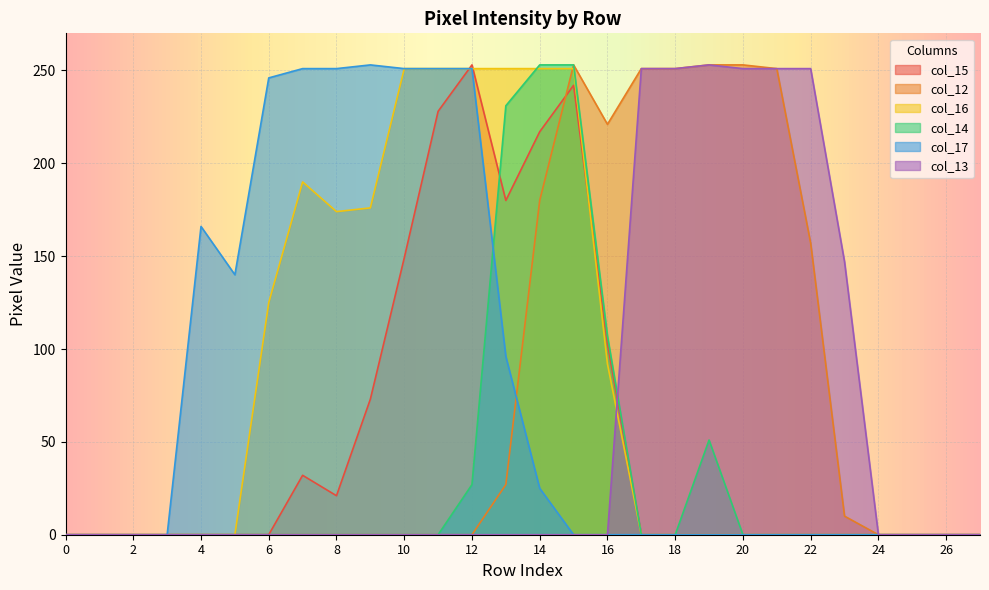

Reading left to right, transcribe all the data shown in this chart.

col_15: 0=0	1=0	2=0	3=0	4=0	5=0	6=0	7=32	8=21	9=73	10=149	11=228	12=253	13=180	14=217	15=242	16=103	17=0	18=0	19=0	20=0	21=0	22=0	23=0	24=0	25=0	26=0	27=0
col_12: 0=0	1=0	2=0	3=0	4=0	5=0	6=0	7=0	8=0	9=0	10=0	11=0	12=0	13=27	14=180	15=253	16=221	17=251	18=251	19=253	20=253	21=251	22=157	23=10	24=0	25=0	26=0	27=0
col_16: 0=0	1=0	2=0	3=0	4=0	5=0	6=125	7=190	8=174	9=176	10=251	11=251	12=251	13=251	14=251	15=251	16=92	17=0	18=0	19=0	20=0	21=0	22=0	23=0	24=0	25=0	26=0	27=0
col_14: 0=0	1=0	2=0	3=0	4=0	5=0	6=0	7=0	8=0	9=0	10=0	11=0	12=27	13=231	14=253	15=253	16=107	17=0	18=0	19=51	20=0	21=0	22=0	23=0	24=0	25=0	26=0	27=0
col_17: 0=0	1=0	2=0	3=0	4=166	5=140	6=246	7=251	8=251	9=253	10=251	11=251	12=251	13=96	14=25	15=0	16=0	17=0	18=0	19=0	20=0	21=0	22=0	23=0	24=0	25=0	26=0	27=0
col_13: 0=0	1=0	2=0	3=0	4=0	5=0	6=0	7=0	8=0	9=0	10=0	11=0	12=0	13=0	14=0	15=0	16=0	17=251	18=251	19=253	20=251	21=251	22=251	23=147	24=0	25=0	26=0	27=0